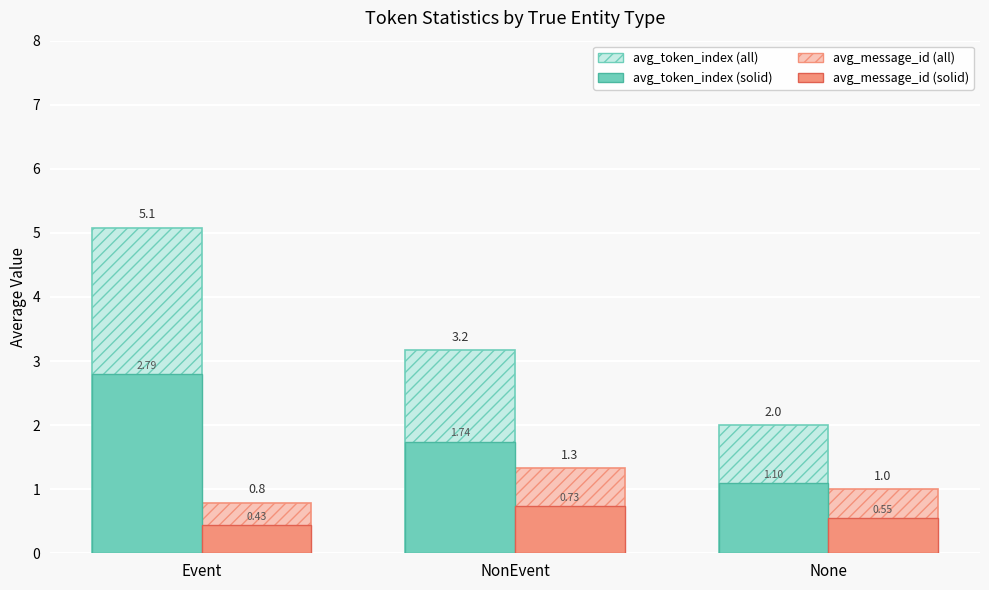

At which category does the chart reach its minimum across all series?

Event